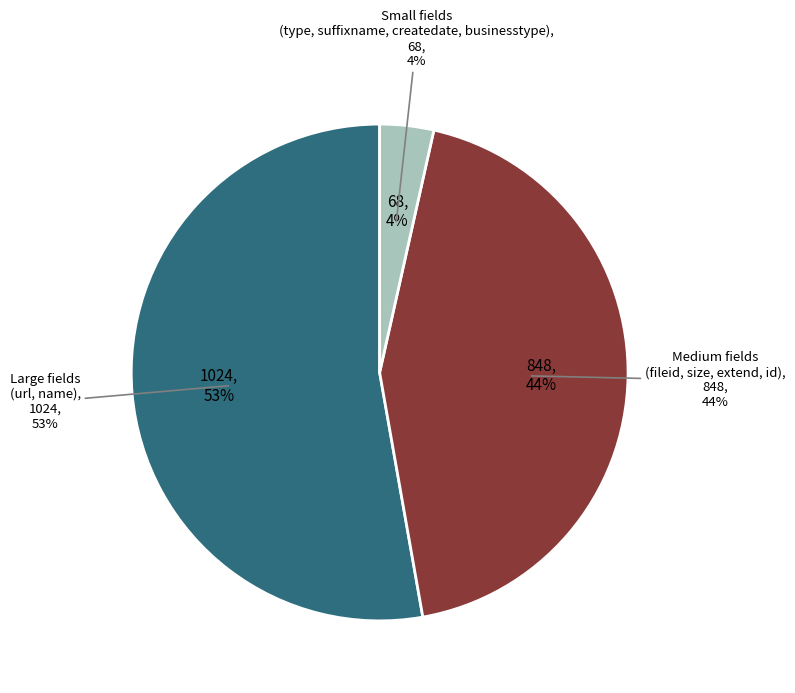

Is createdate the majority of the pie?

No